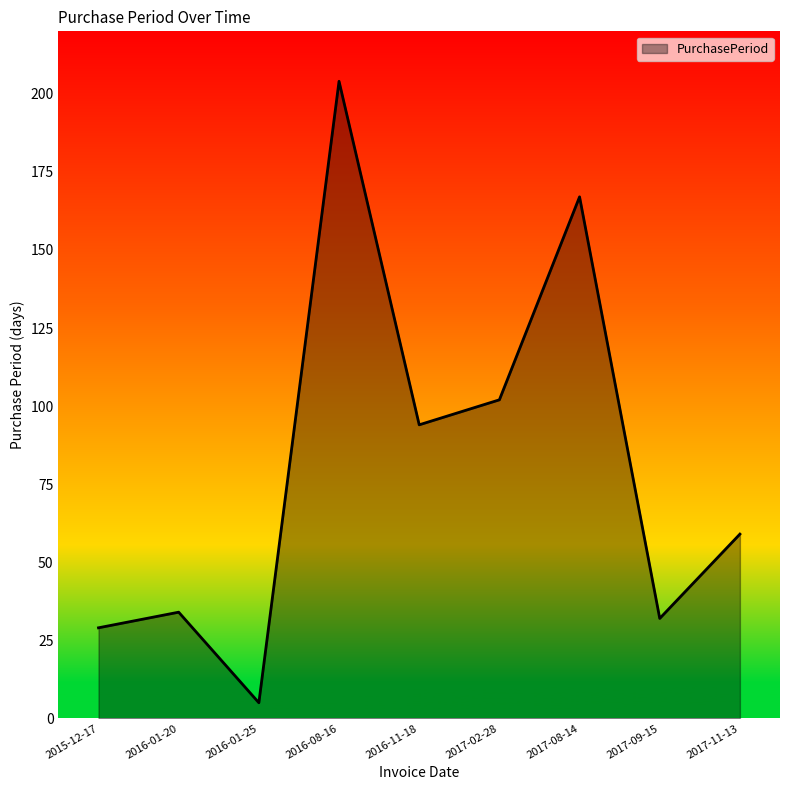

Between 2017-09-15 and 2017-11-13, which is larger?

2017-11-13